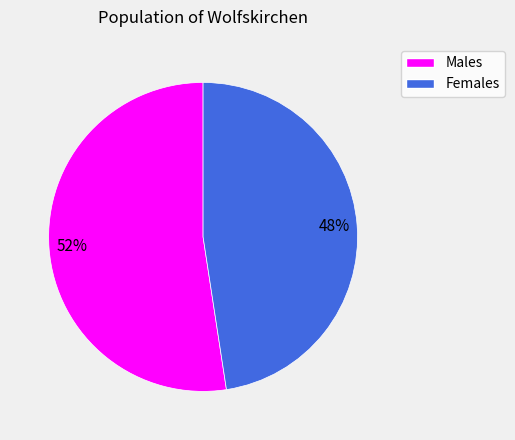

How many segments does this pie chart have?

2